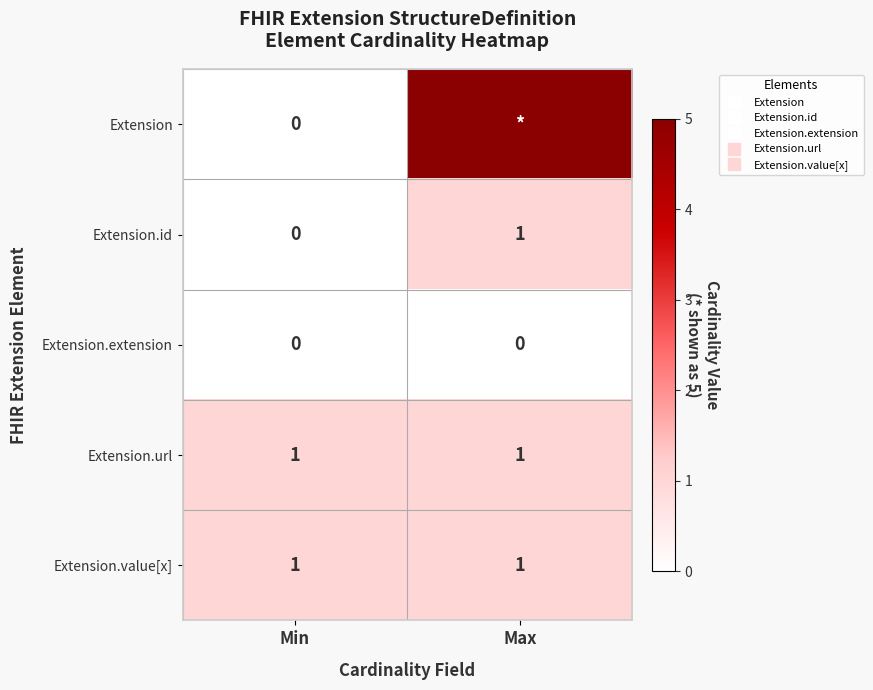

The value of Extension.extension at Max is 0. True or false?

True